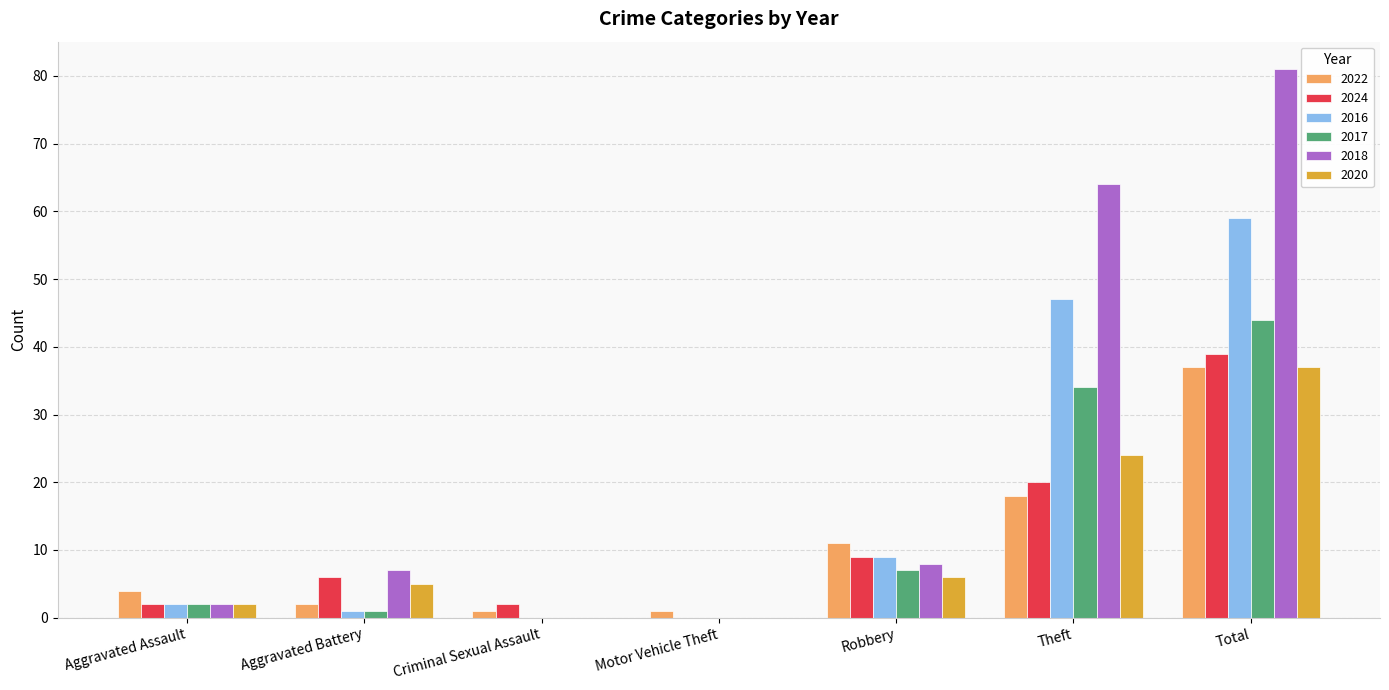

What are all the series names shown in the legend?

2022, 2024, 2016, 2017, 2018, 2020